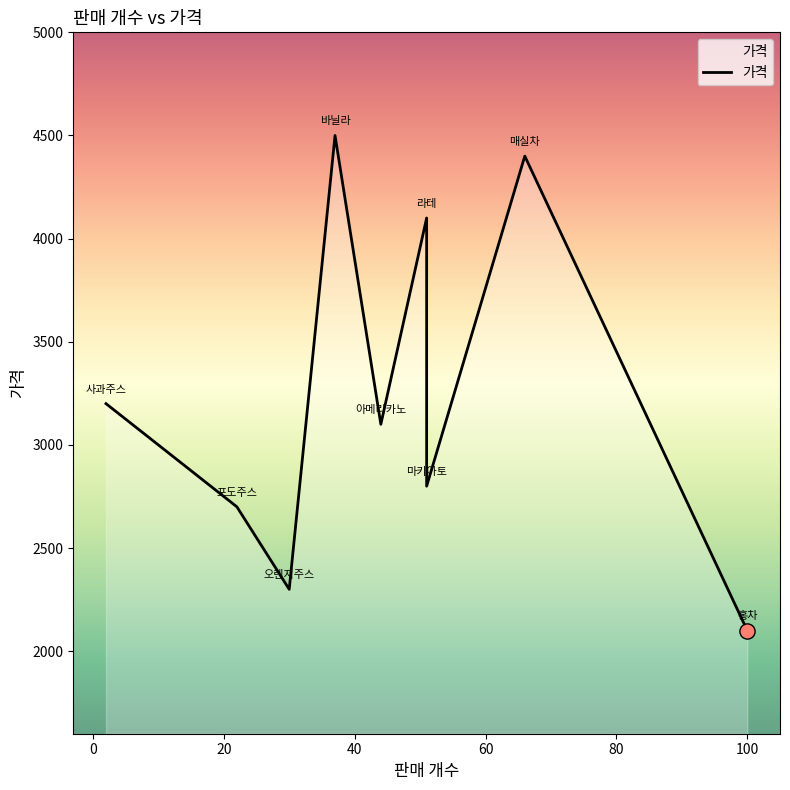

What is the ratio of the value at 마키아토 to the value at 사과주스?

0.9